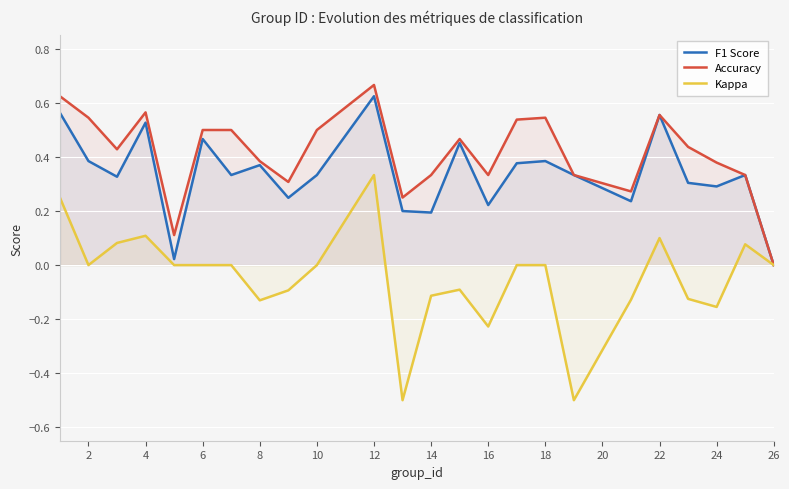

What is the maximum value shown in the chart?

0.7